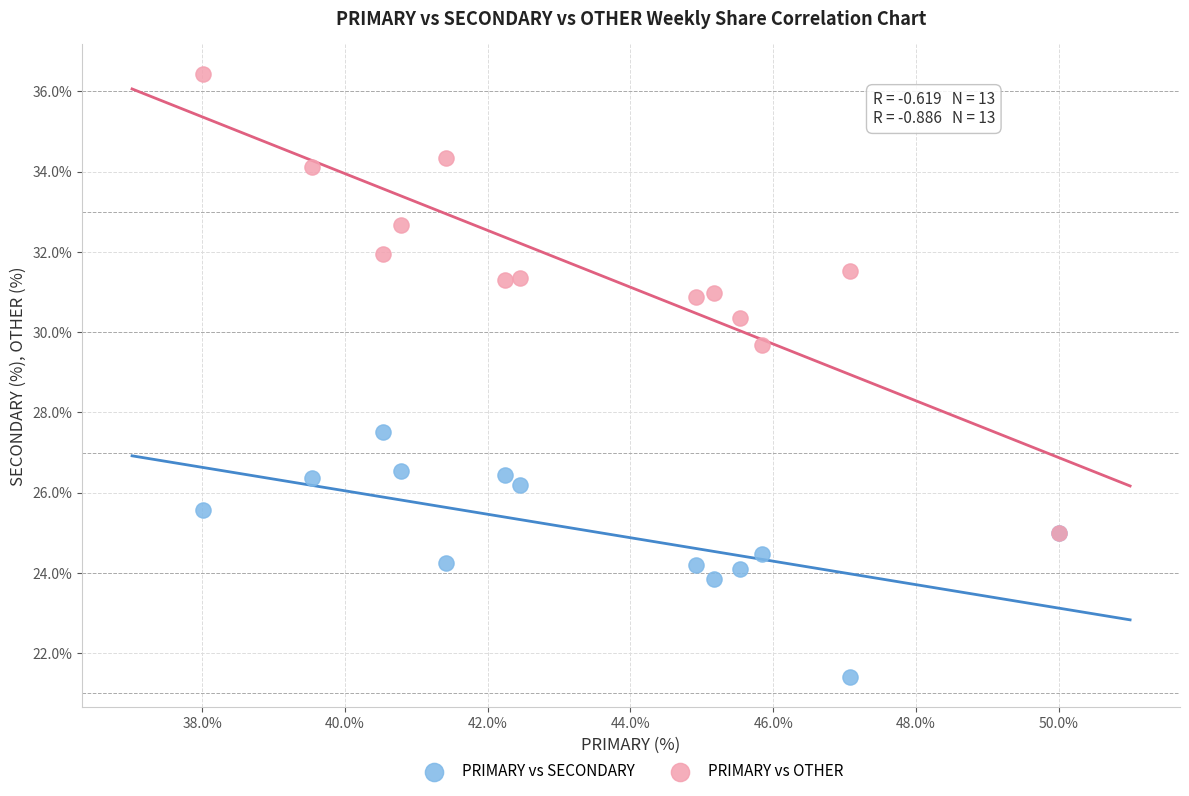

What are all the series names shown in the legend?

PRIMARY vs SECONDARY, PRIMARY vs OTHER